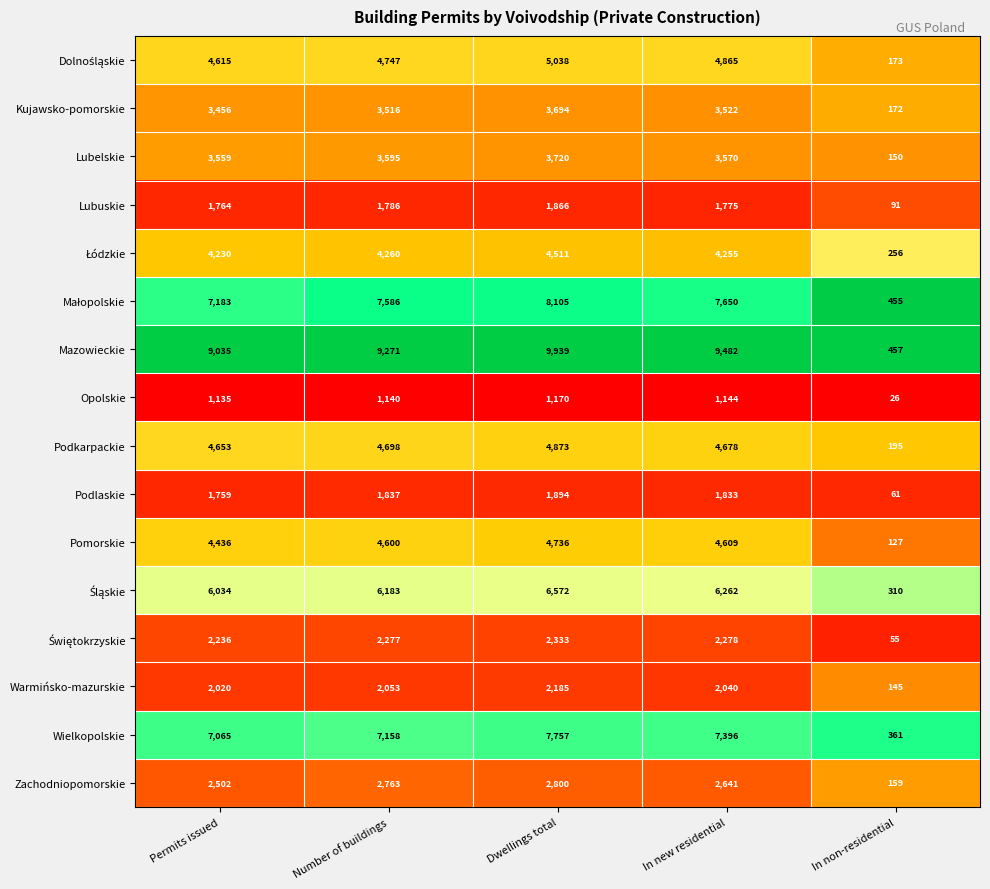

What is the difference between the second highest and minimum values in the Pomorskie series?

4482